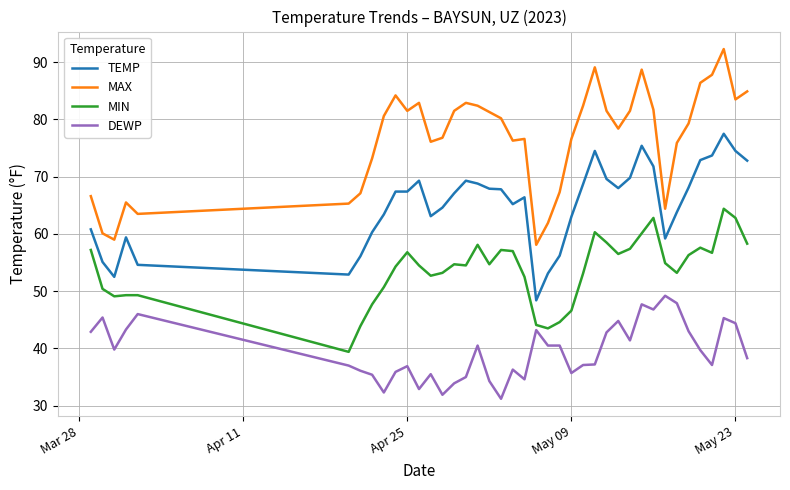

Which series has the largest total across all categories?

MAX